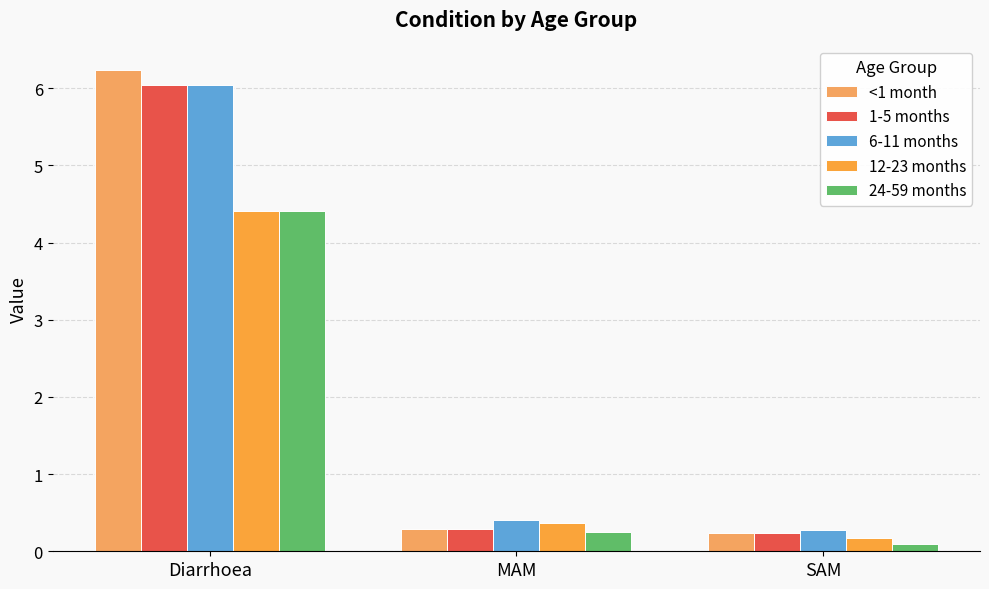

Reading left to right, transcribe all the data shown in this chart.

<1 month: 6.2	0.3	0.2
1-5 months: 6.0	0.3	0.2
6-11 months: 6.0	0.4	0.3
12-23 months: 4.4	0.4	0.2
24-59 months: 4.4	0.2	0.1